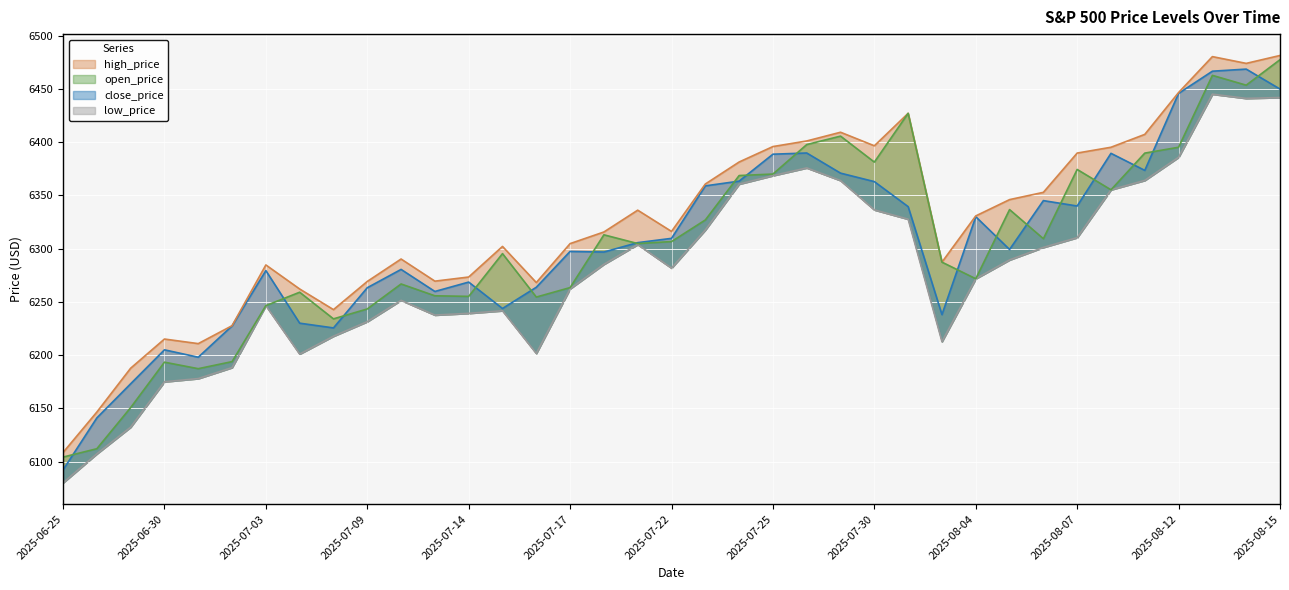

Which category has the lowest value in the close_price series?

2025-06-25